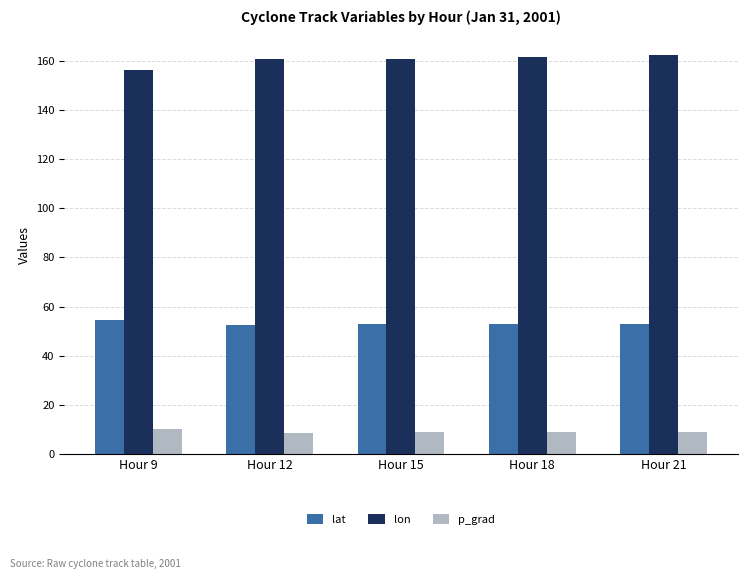

What is the greatest value displayed?

162.2